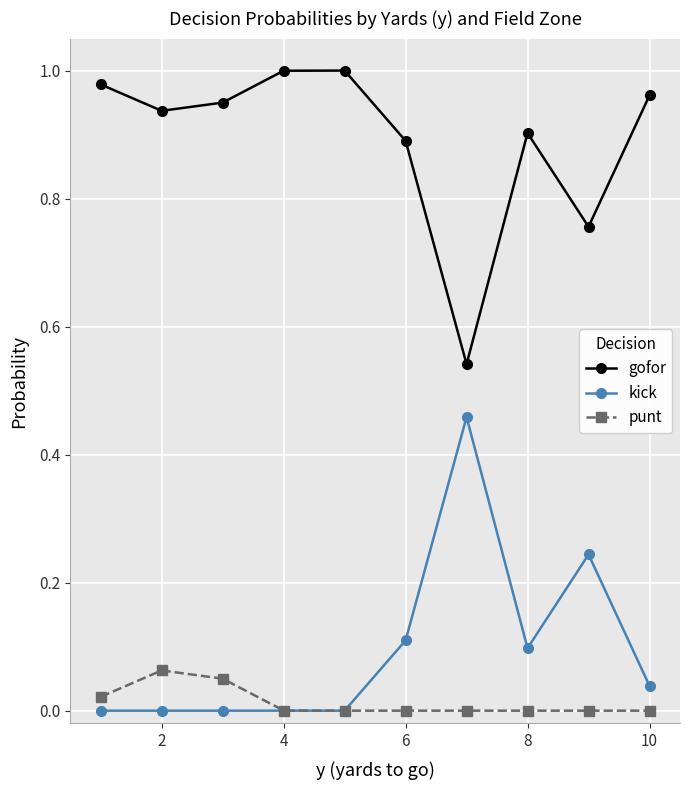

Which series has the largest total across all categories?

gofor